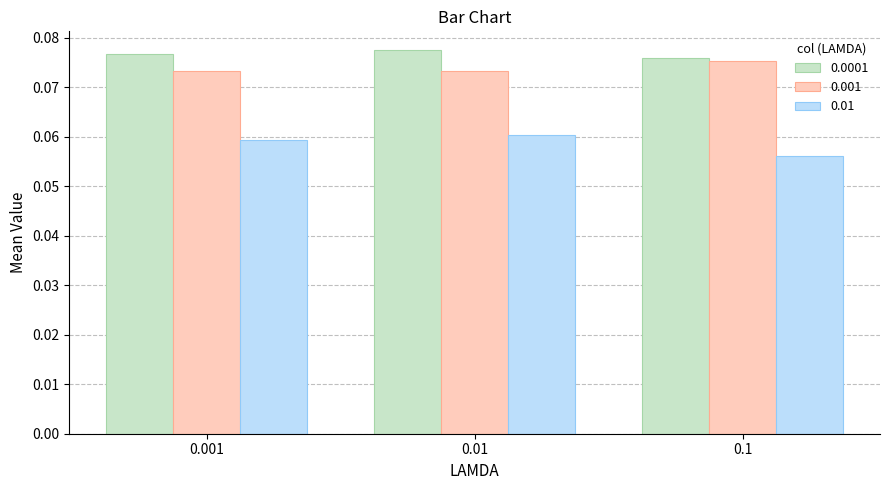

Is the value of 0.0001 at 0.1 greater than the value of 0.001 at 0.001?

Yes